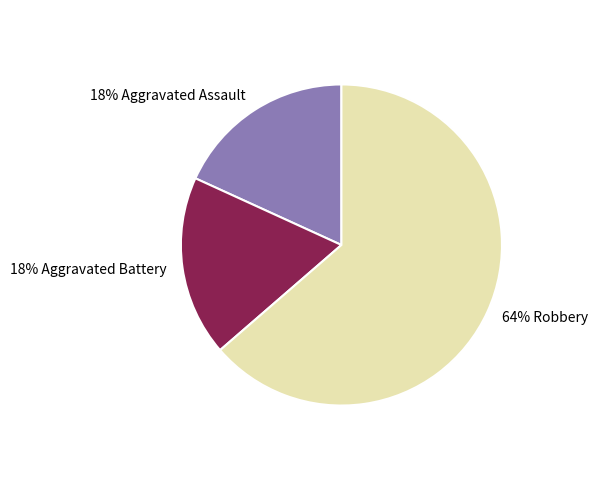

How many slices are in this pie chart?

3